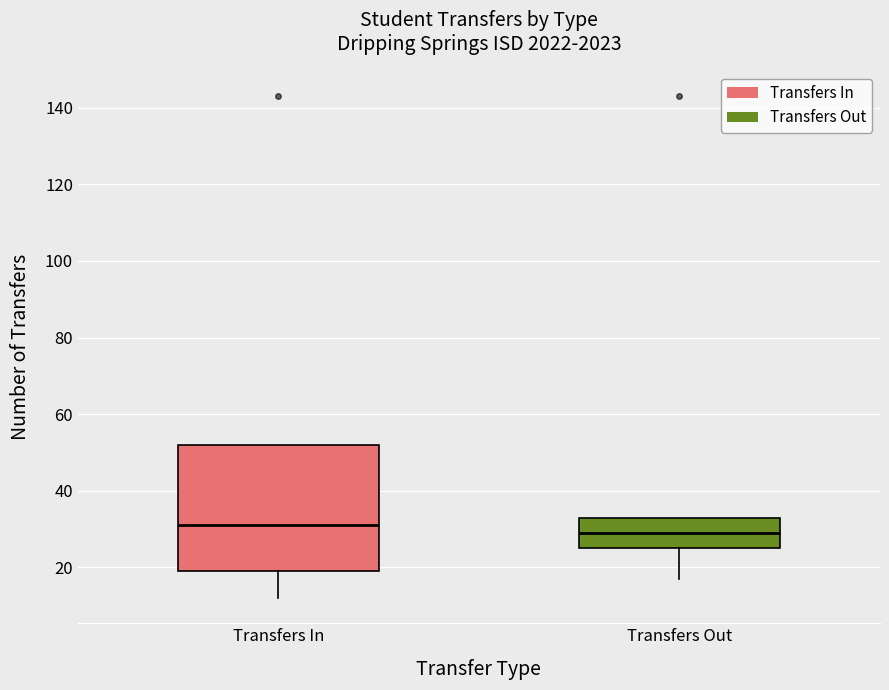

Reading left to right, read every box against the y-axis: the position of its median line, the range the box covers, and the ends of its whiskers. The values are not printed on the chart, so give them approximately, as read against the axis.

Transfers In: median 32, box 20 to 52, whiskers 12 to 52
Transfers Out: median 30, box 26 to 34, whiskers 18 to 34